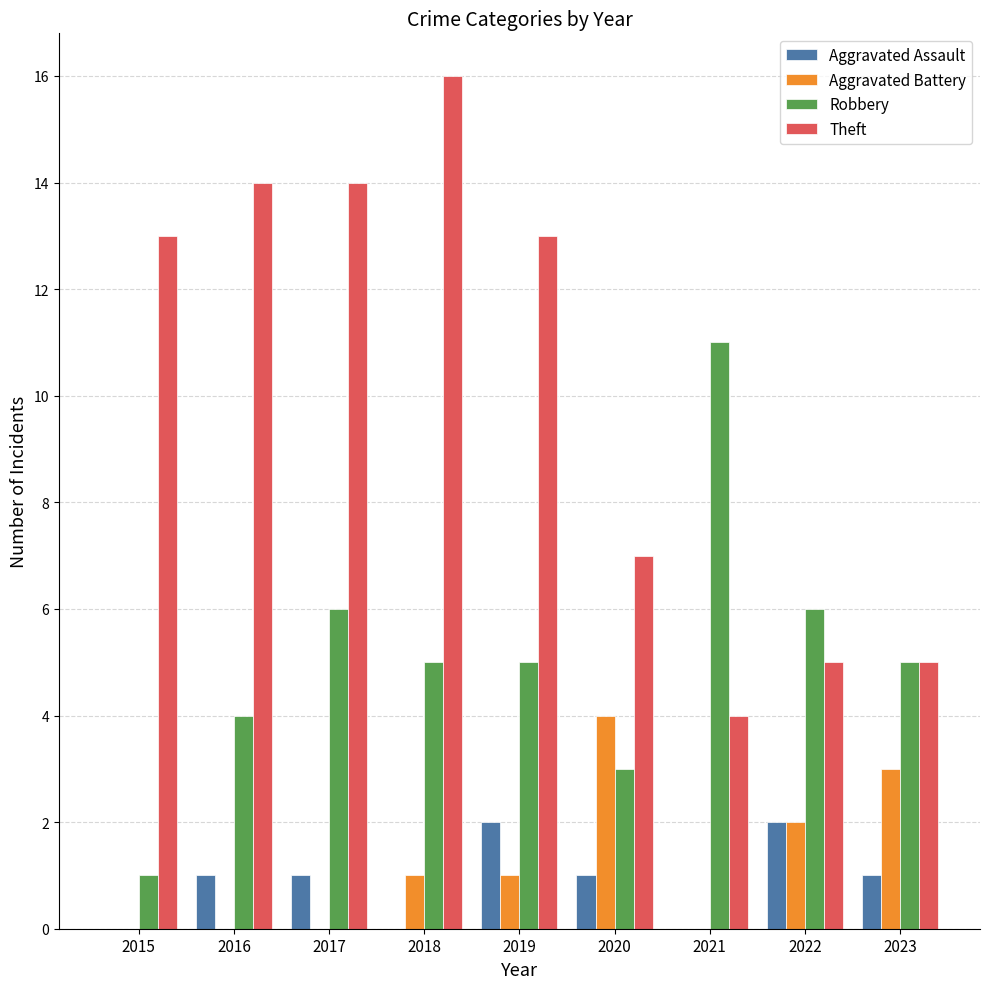

What is the greatest value displayed?

16